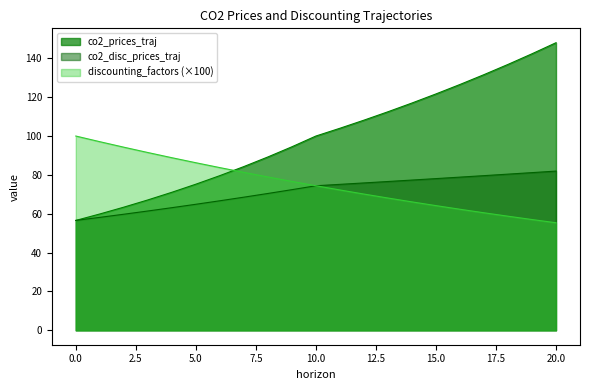

At how many categories does at least one series exceed 85?

19